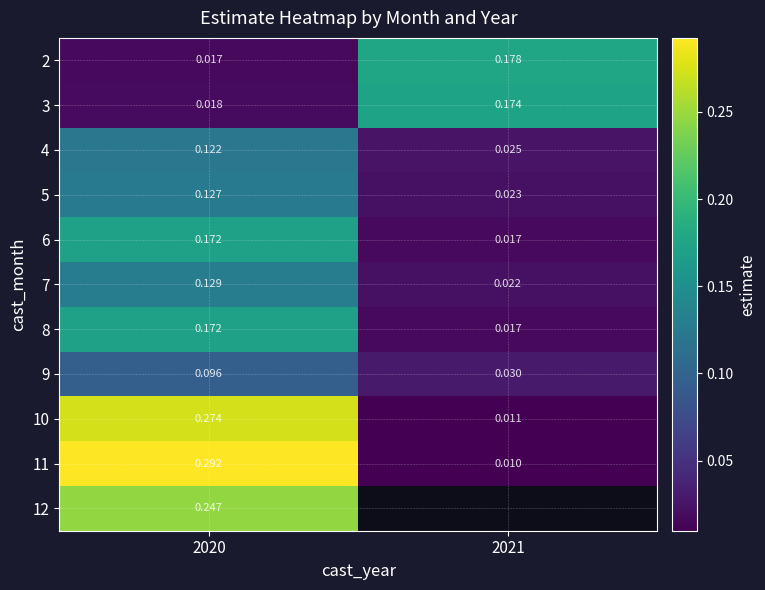

What is the difference between the highest and lowest values at 2021?

0.2